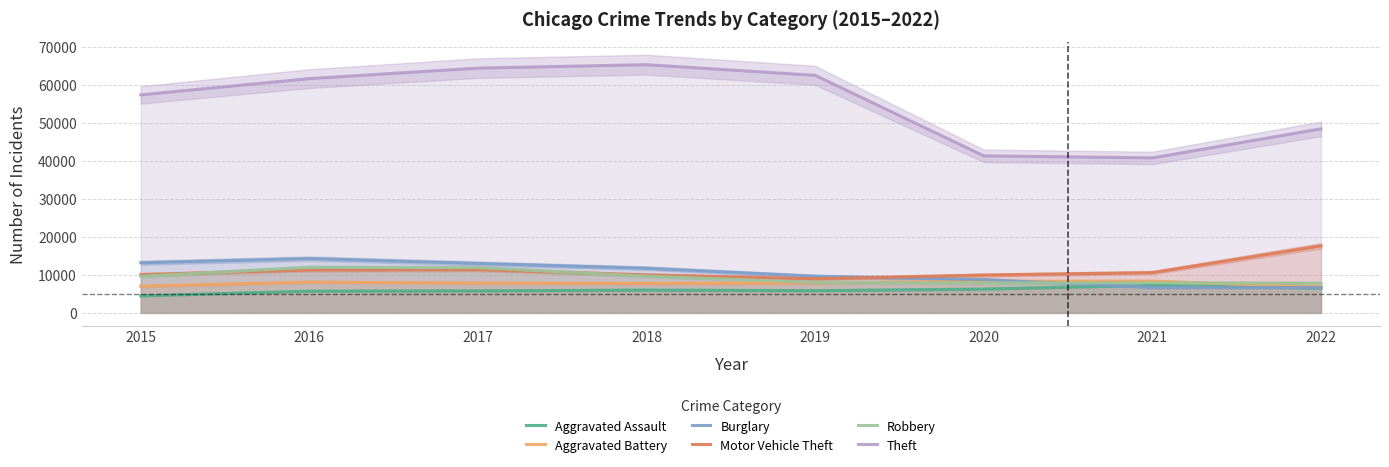

True or false: Theft has a value of 115547 at 2017.

False